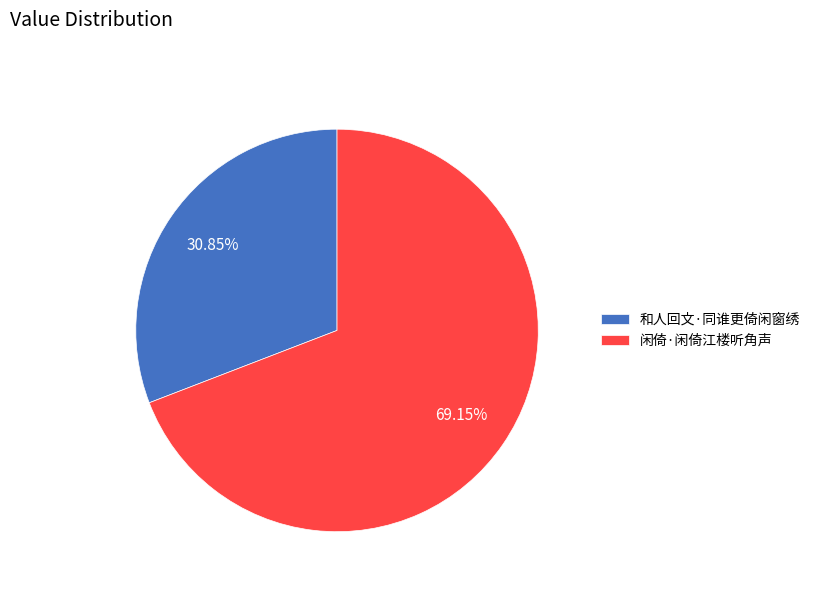

Is there a majority slice in this chart?

Yes